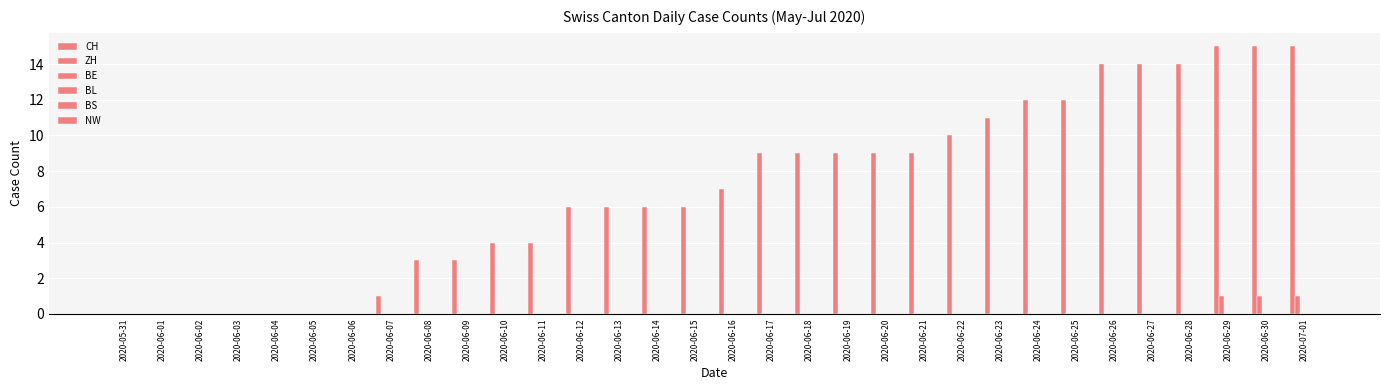

Which series has the largest total across all categories?

CH